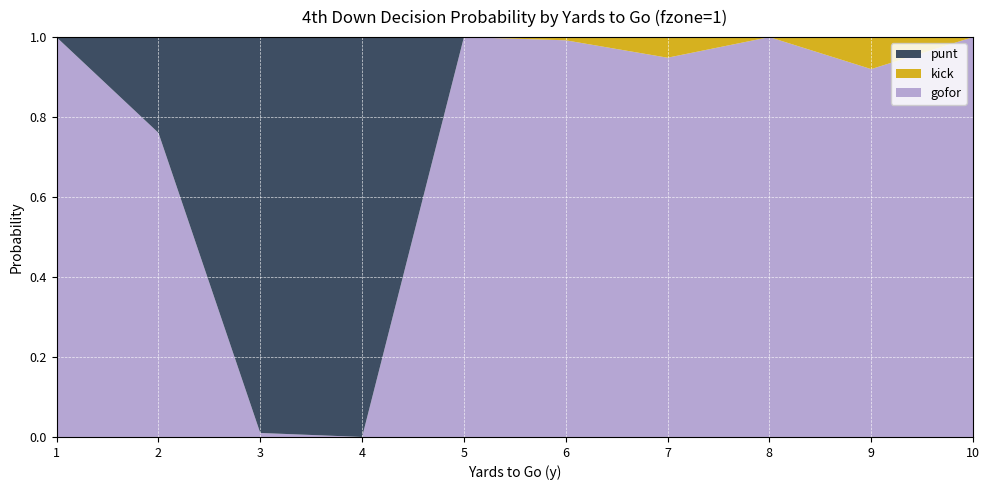

Reading left to right, extract all data points from this chart.

punt: 0.0	0.2	1.0	1.0	0.0	0.0	0.0	0.0	0.0	0.0
kick: 0.0	0.0	0.0	0.0	0.0	0.0	0.1	0.0	0.1	0.0
gofor: 1.0	0.8	0.0	0.0	1.0	1.0	0.9	1.0	0.9	1.0